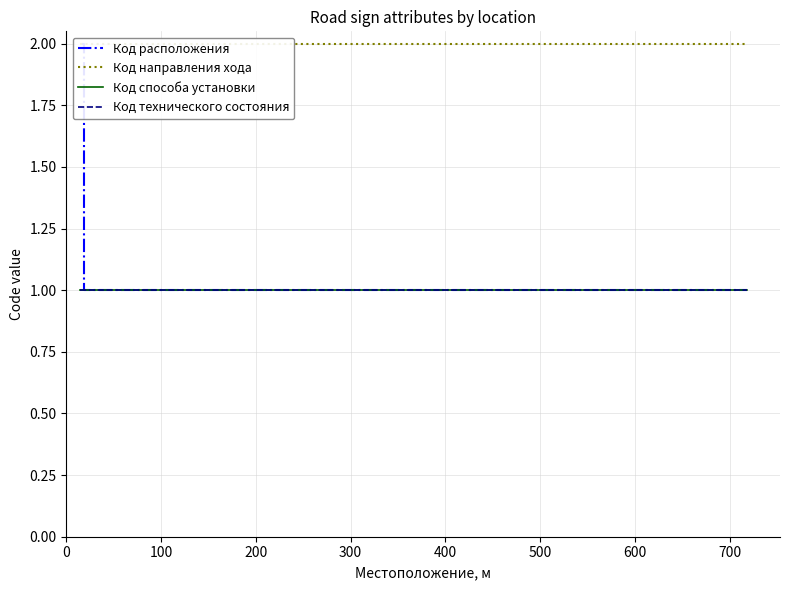

What value does the Код направления хода series have at 100?

2